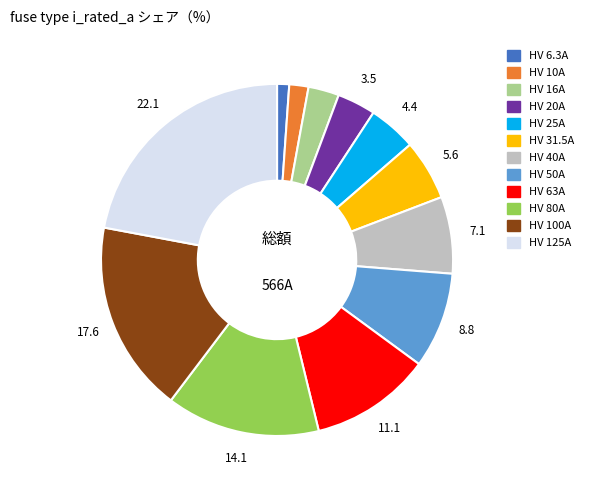

Is there a majority slice in this chart?

No